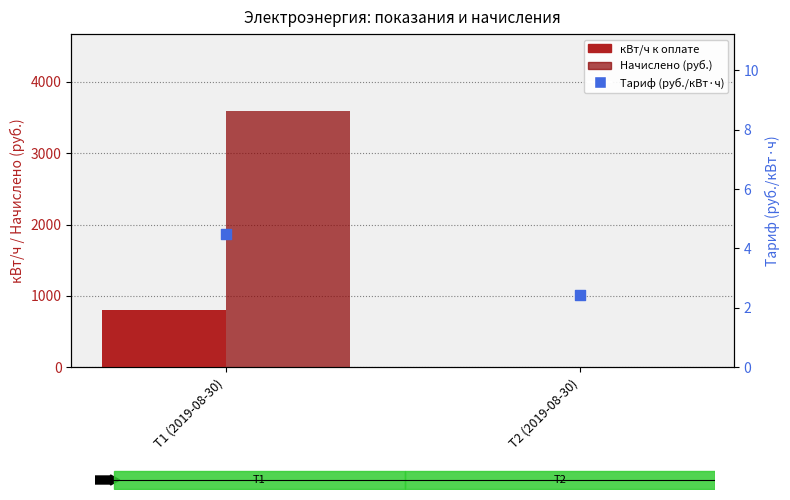

What are all the series names shown in the legend?

кВт/ч к оплате, Начислено (руб.), Тариф (руб./кВт·ч)